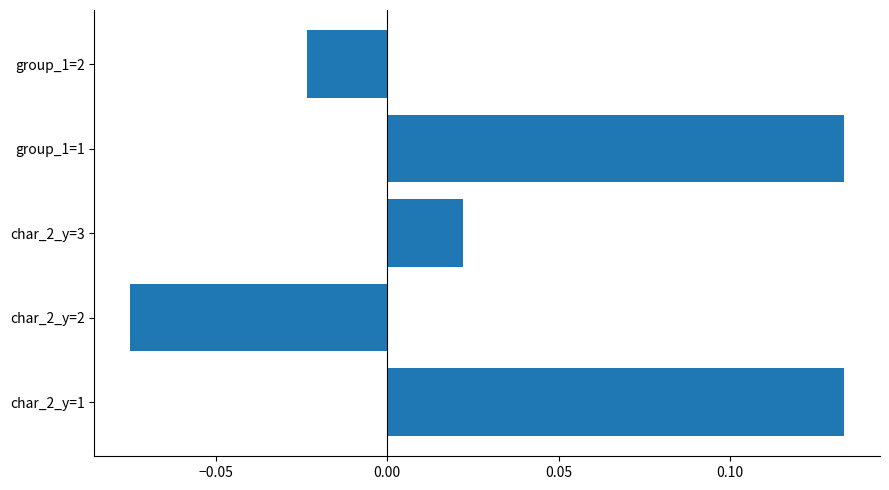

Between char_2_y=3 and char_2_y=1, which is larger?

char_2_y=1